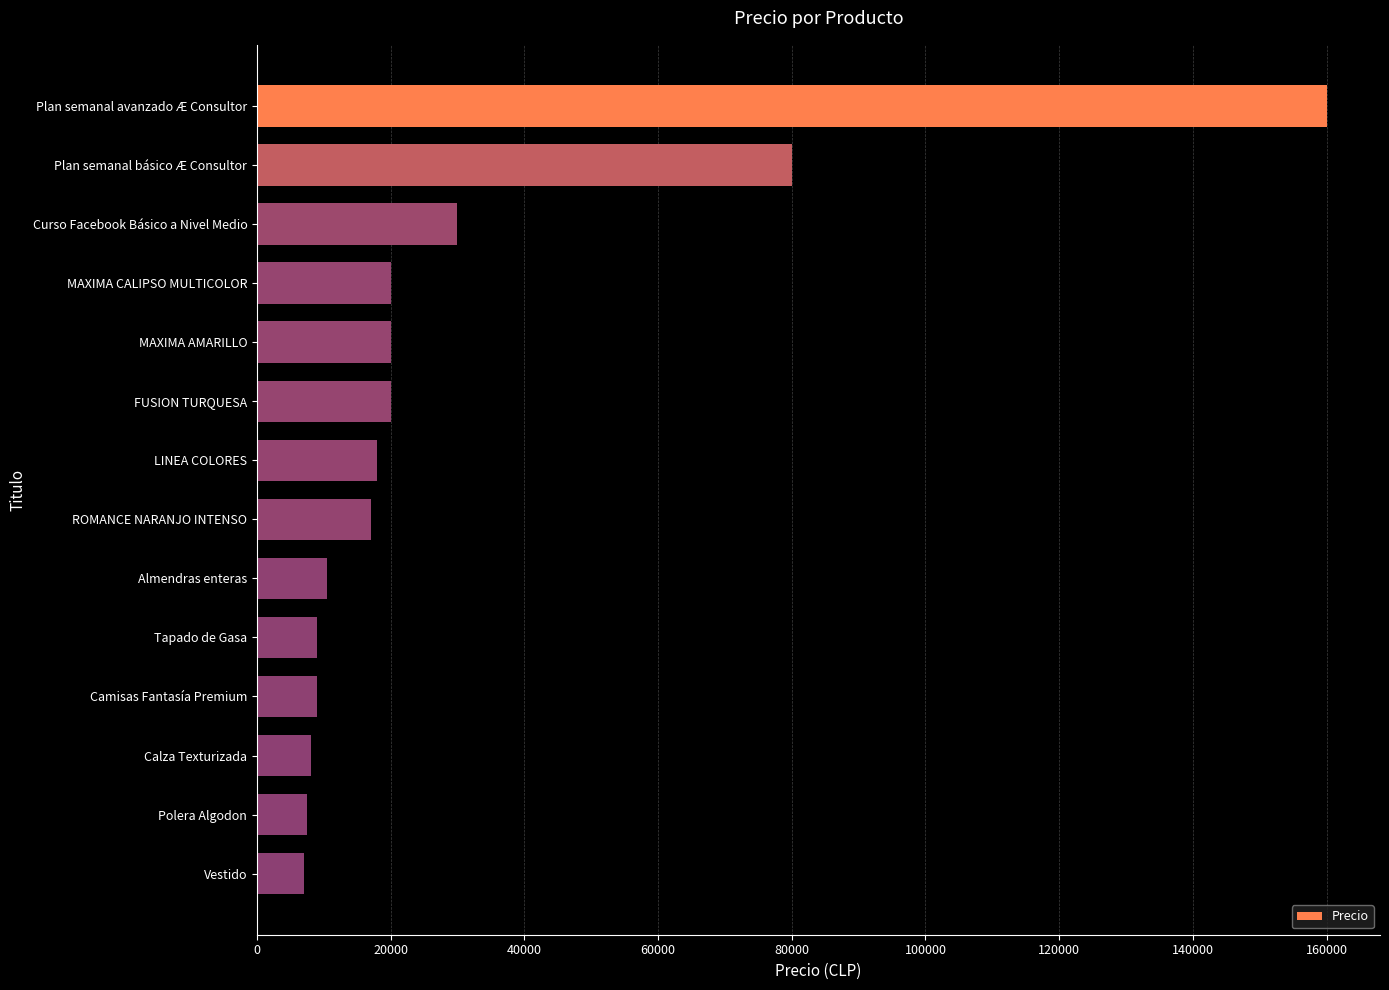

The value at FUSION TURQUESA is 20000. True or false?

True